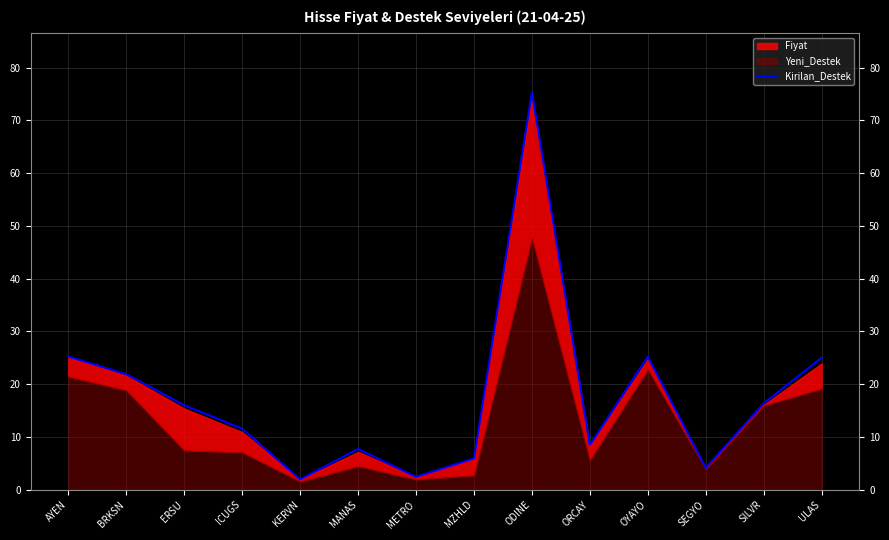

At which category does the chart reach its minimum across all series?

KERVN